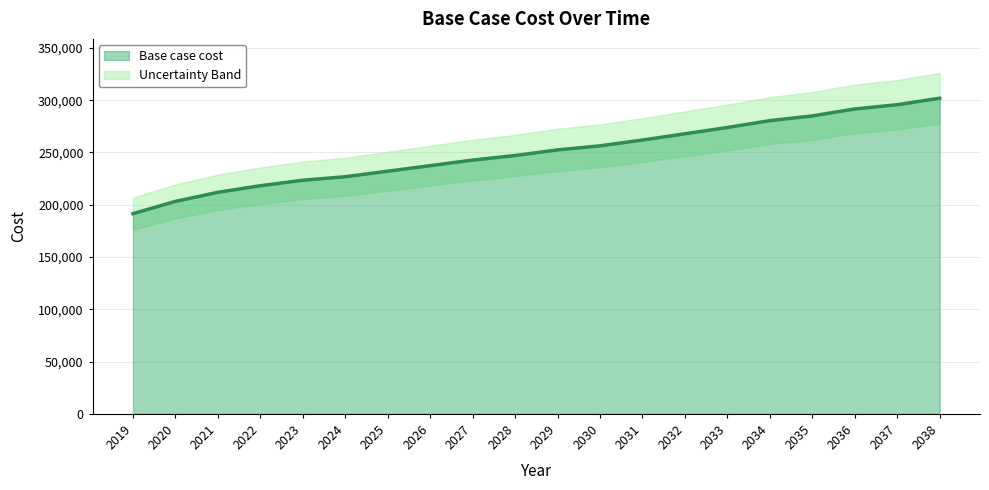

Read the value at 2026.

237380.3